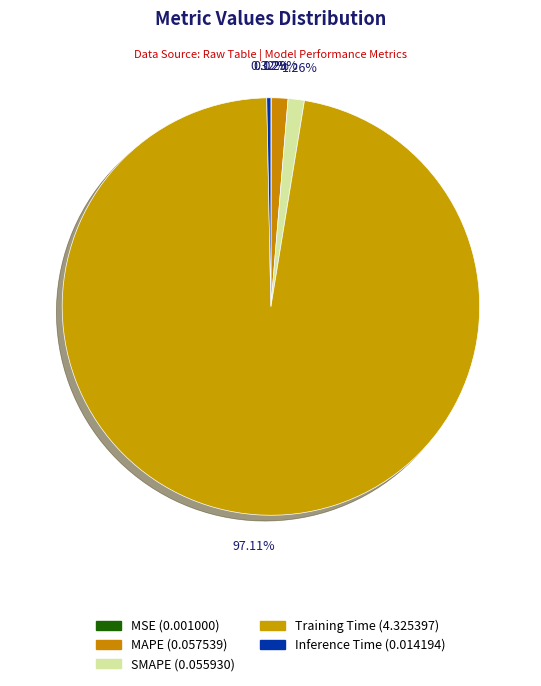

True or false: SMAPE accounts for 1% of the total.

True